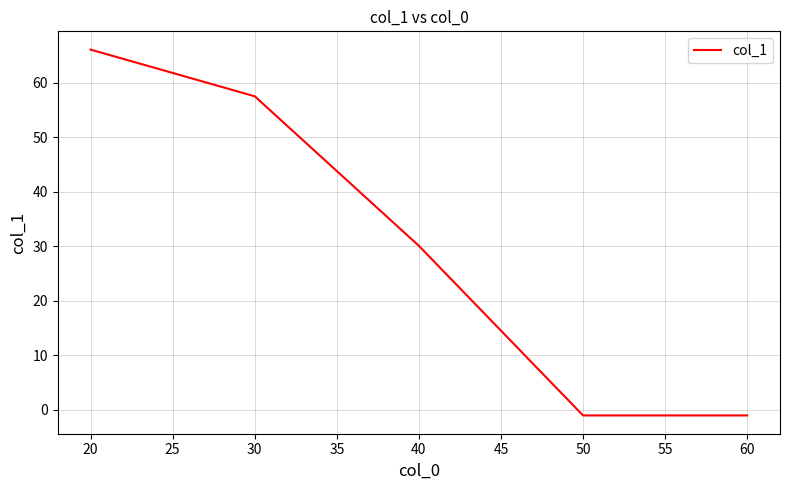

How many categories are shown in the chart?

5